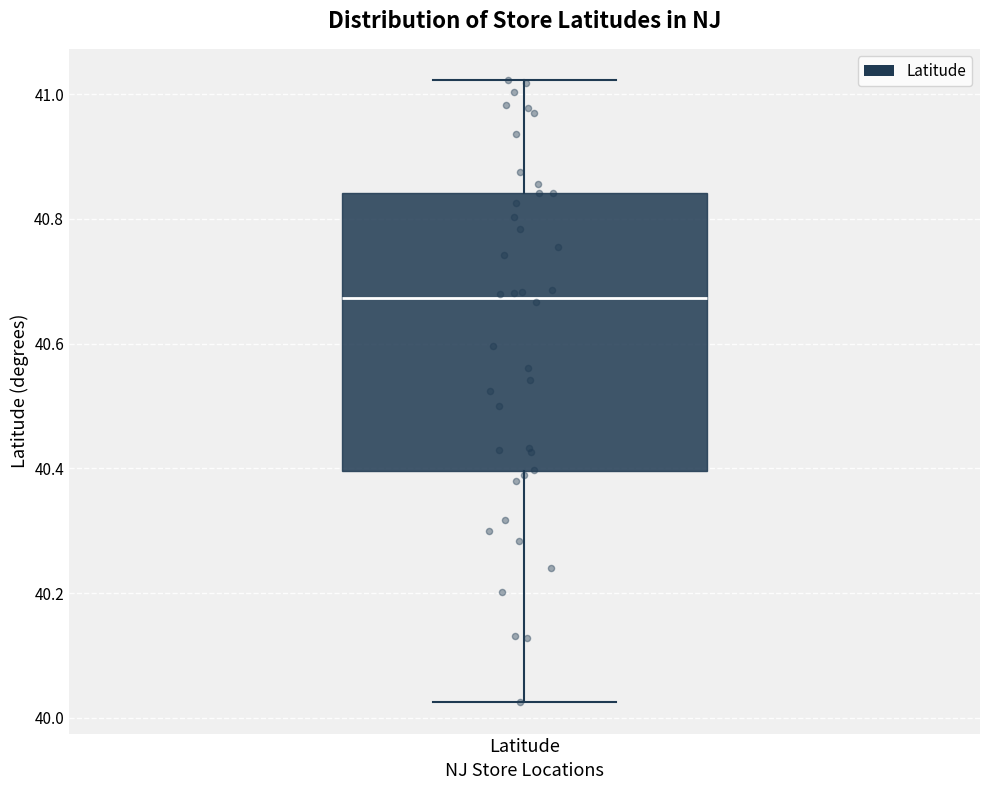

Transcribe this box plot: give where the median line is, the range the box spans, and where the two whiskers end, as read against the y-axis. The values are not printed on the chart, so give them approximately, as read against the axis.

median 40.68, box 40.40 to 40.84, whiskers 40.02 to 41.02